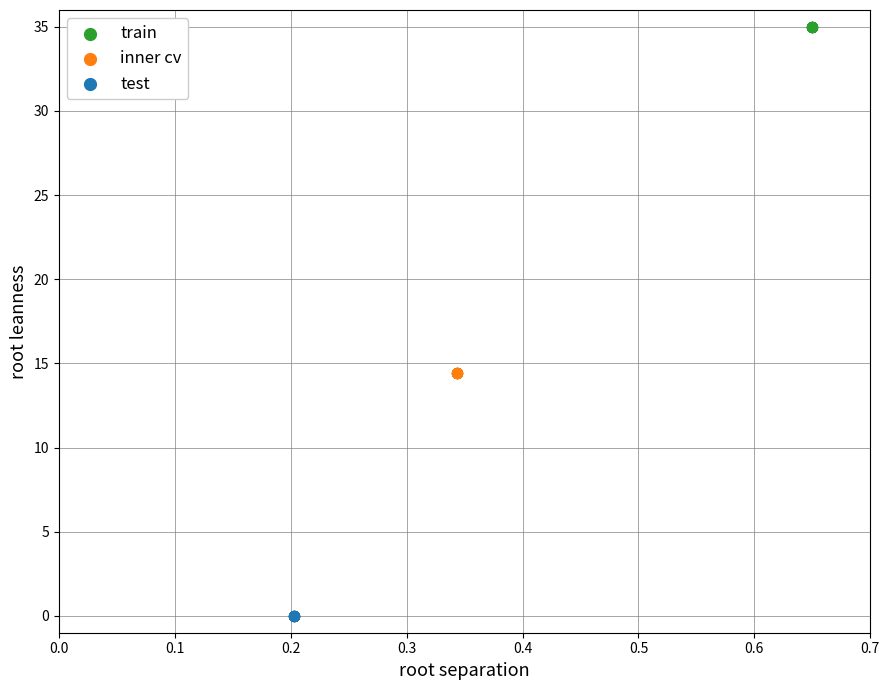

Which series reaches the maximum Y coordinate?

train